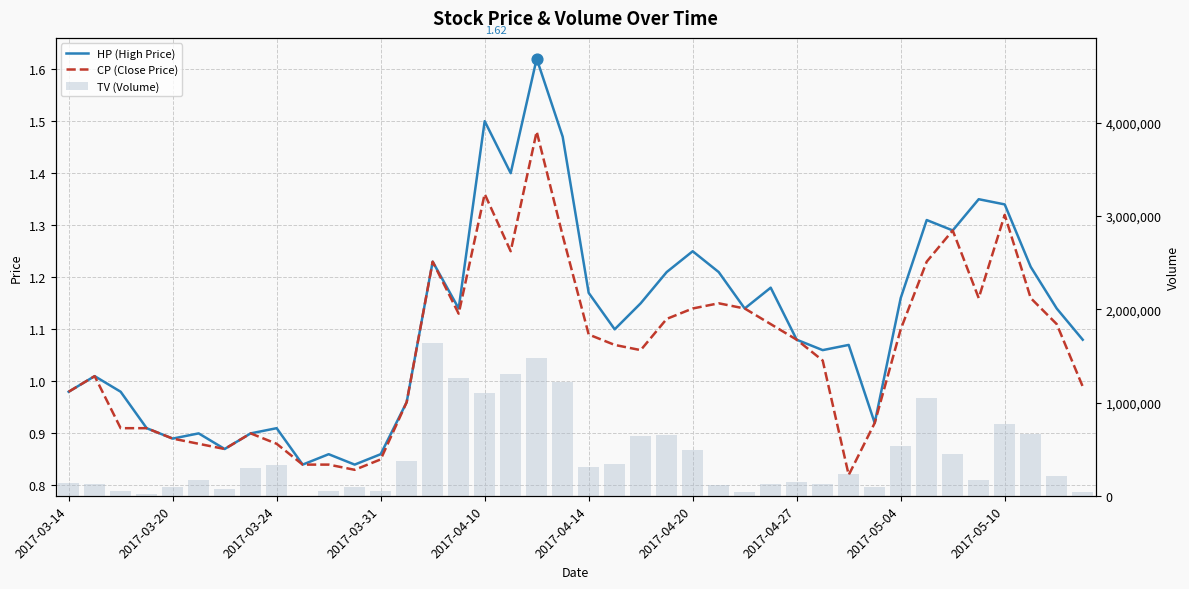

Which series reaches the maximum Y coordinate?

TV (Volume)